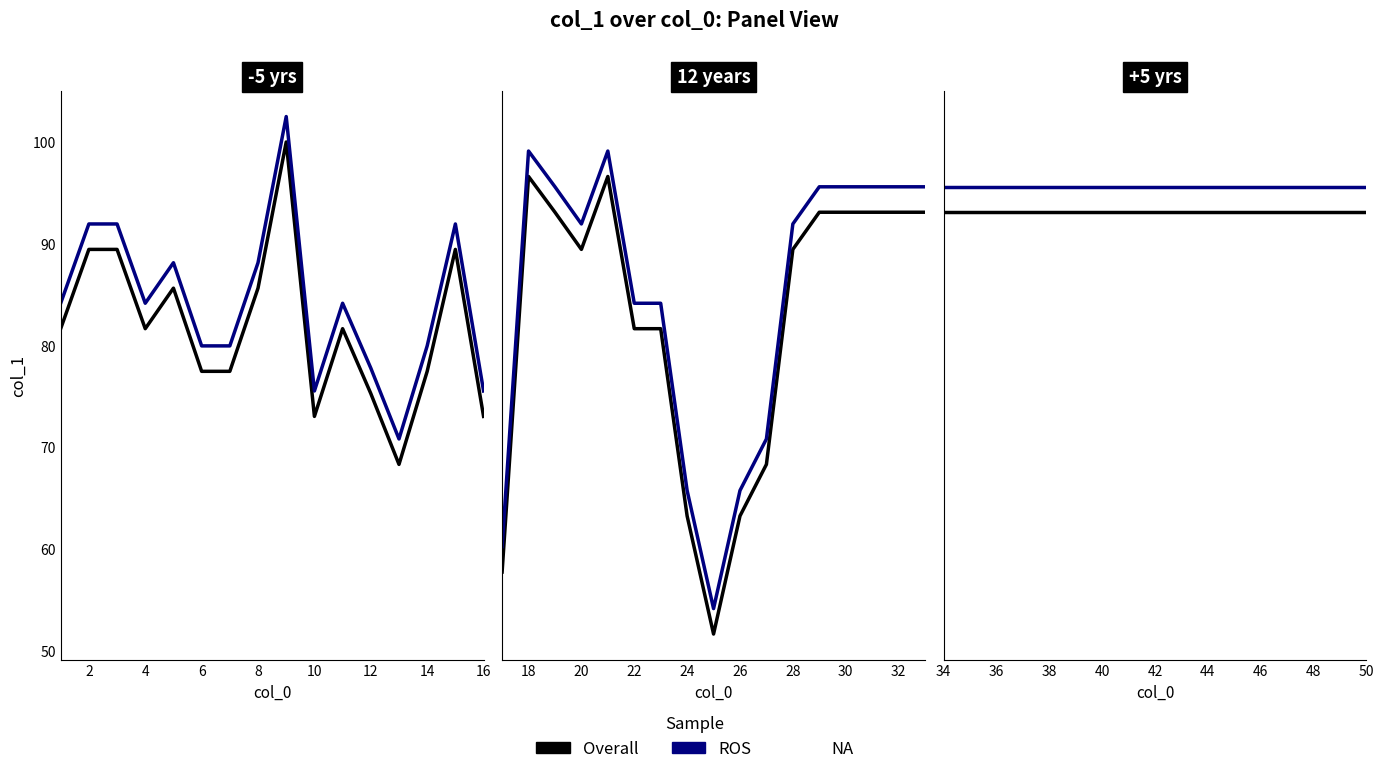

Is the value of Overall at 0 greater than the value of ROS at 6?

No